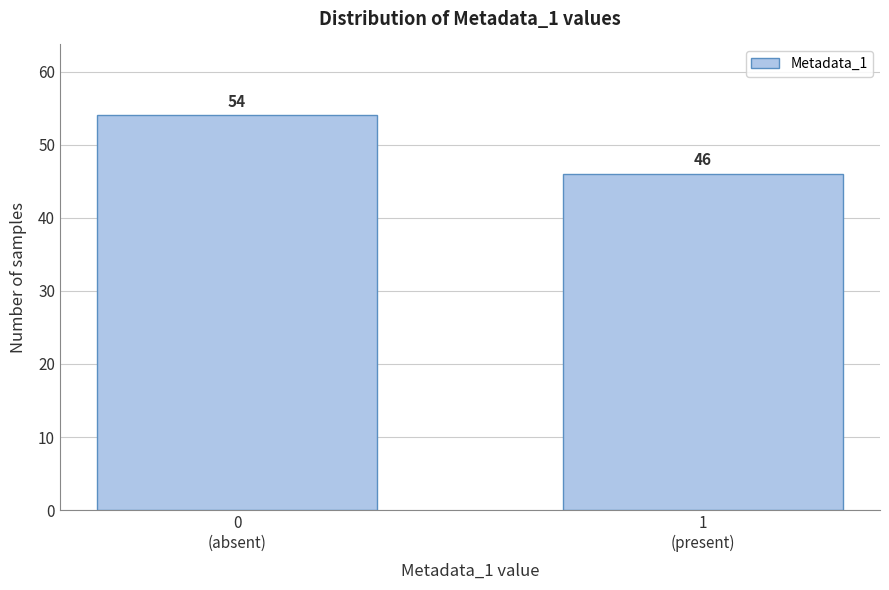

Reading left to right, extract all data points from this chart.

54	46